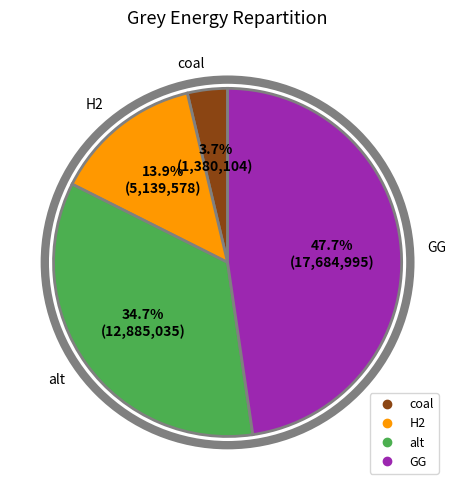

To the nearest percent, what is the difference between the largest and smallest slice percentages?

44%